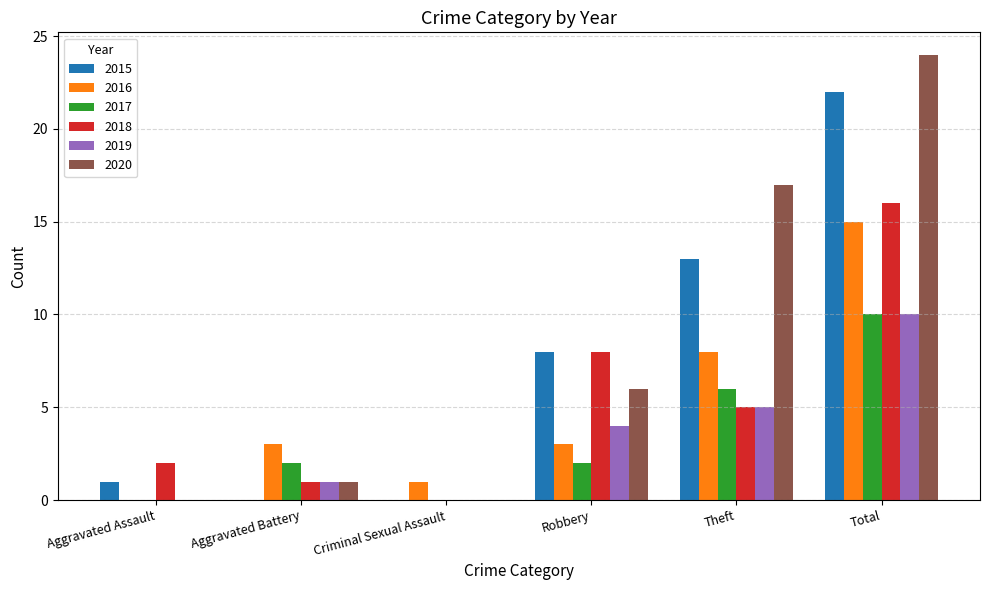

Between Robbery and Theft, which series saw the biggest shift?

2020